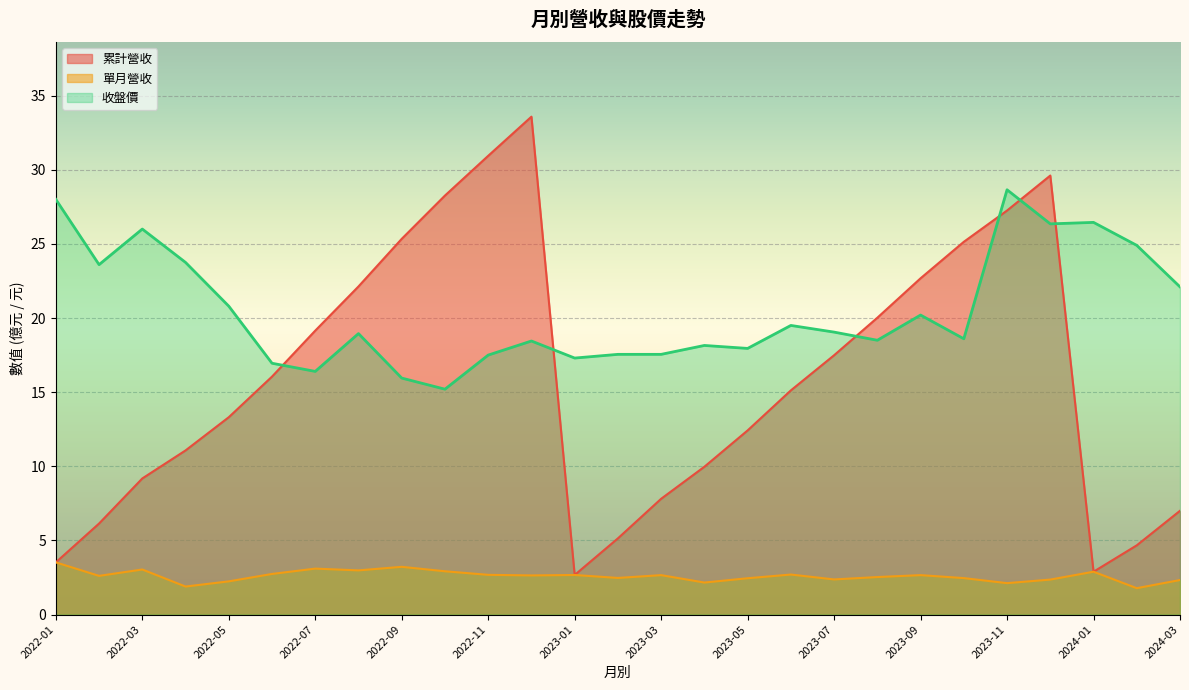

What is the total value across all series at 2022-01?

35.0